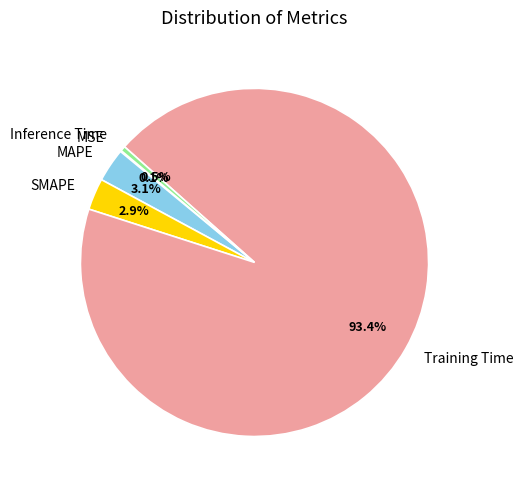

What portion of the pie excludes Training Time?

6.6%